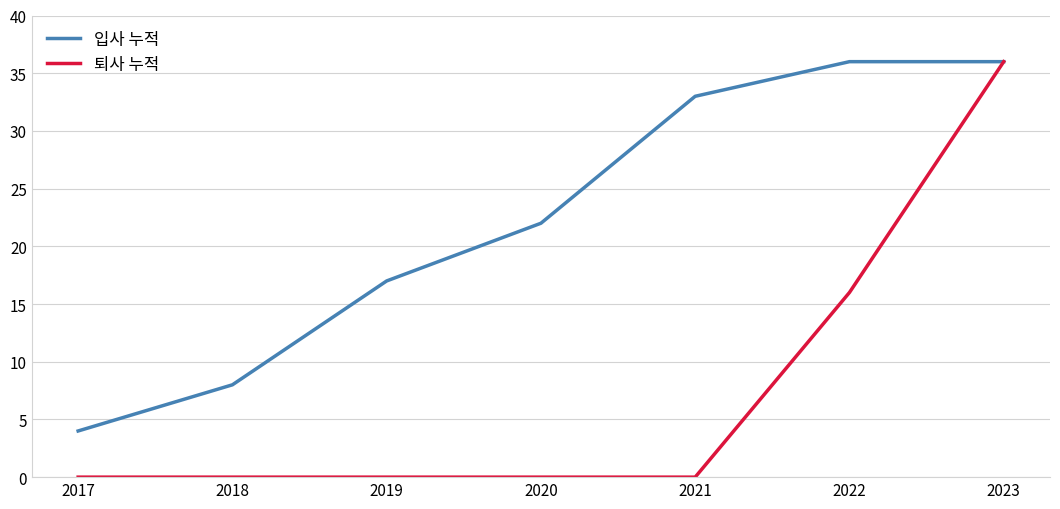

What is the lowest value of the 입사 누적 series?

4